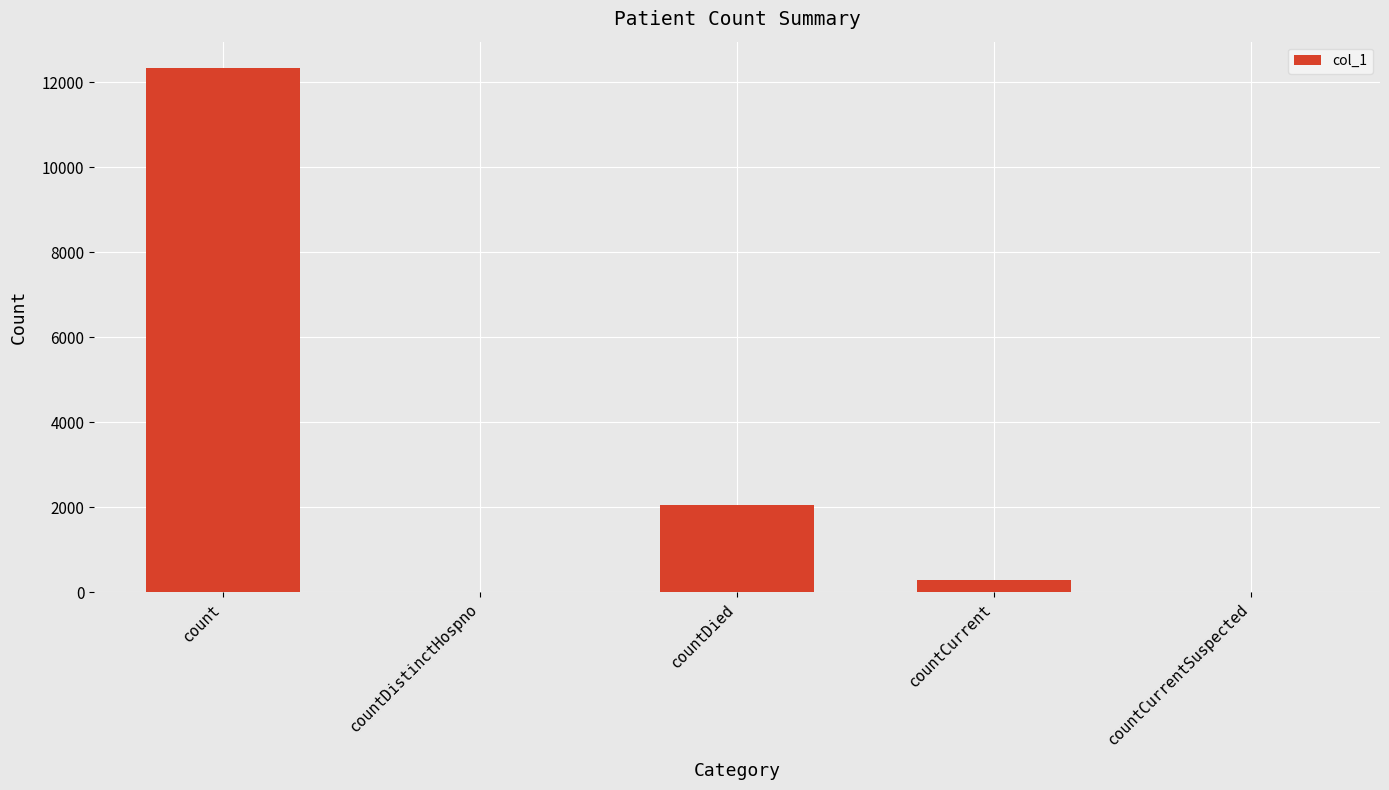

The chart shows a value of 2051 at countDied. True or false?

True